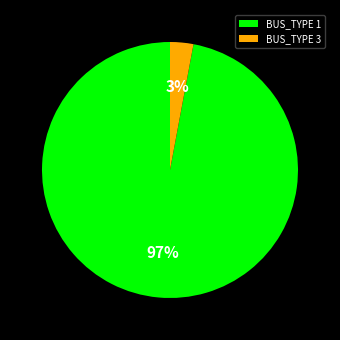

True or false: BUS_TYPE 1 accounts for 87% of the total.

False